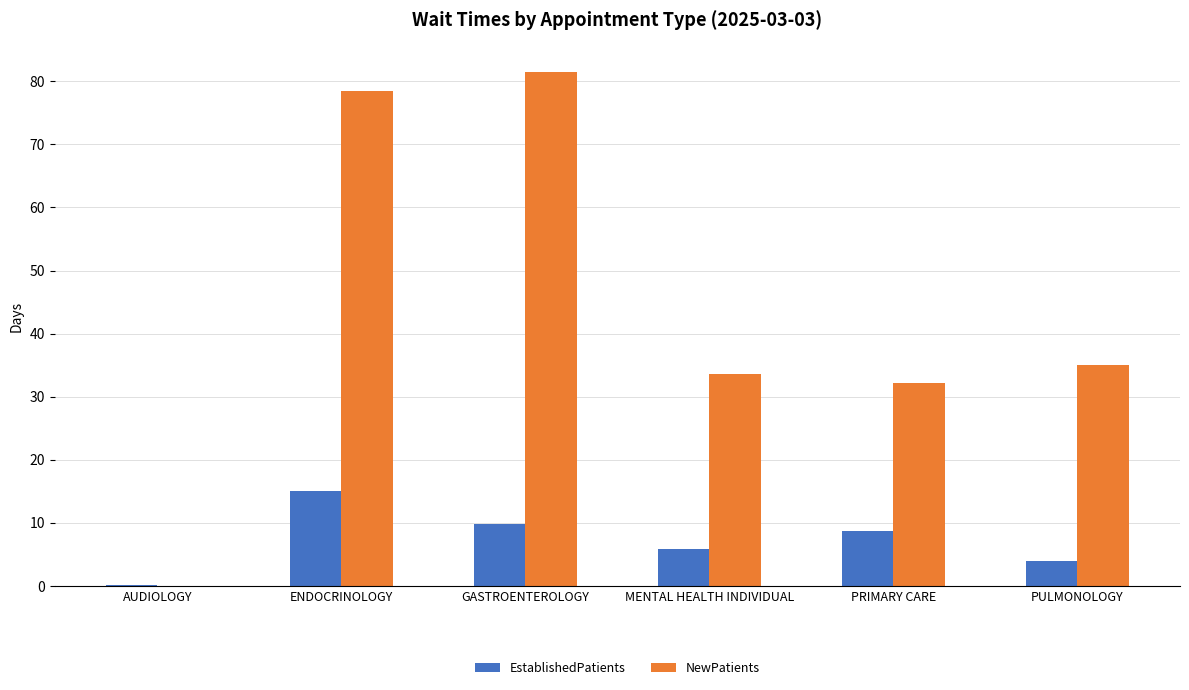

Between AUDIOLOGY and PRIMARY CARE, which series saw the biggest shift?

NewPatients